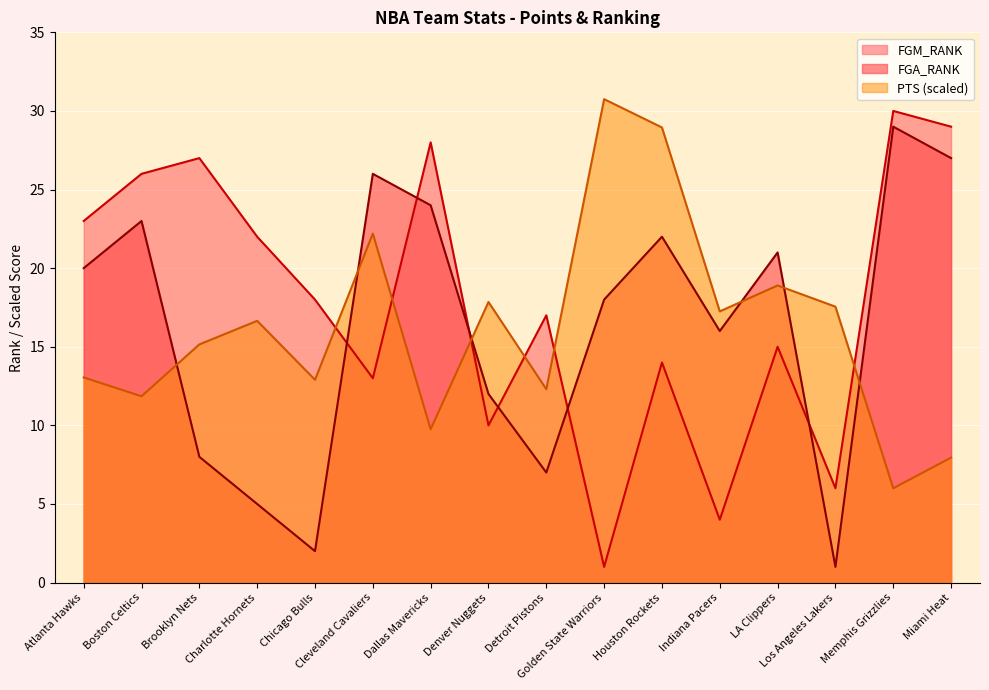

Where do FGA_RANK and PTS first cross each other?

Boston Celtics and Brooklyn Nets